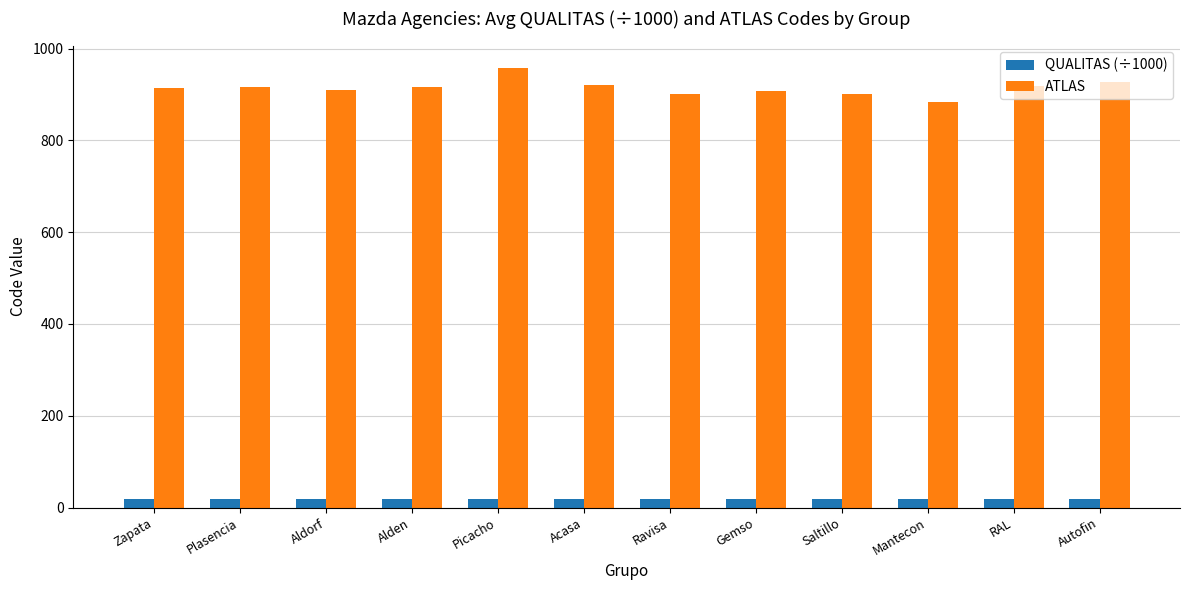

What are all the series names shown in the legend?

QUALITAS (÷1000), ATLAS